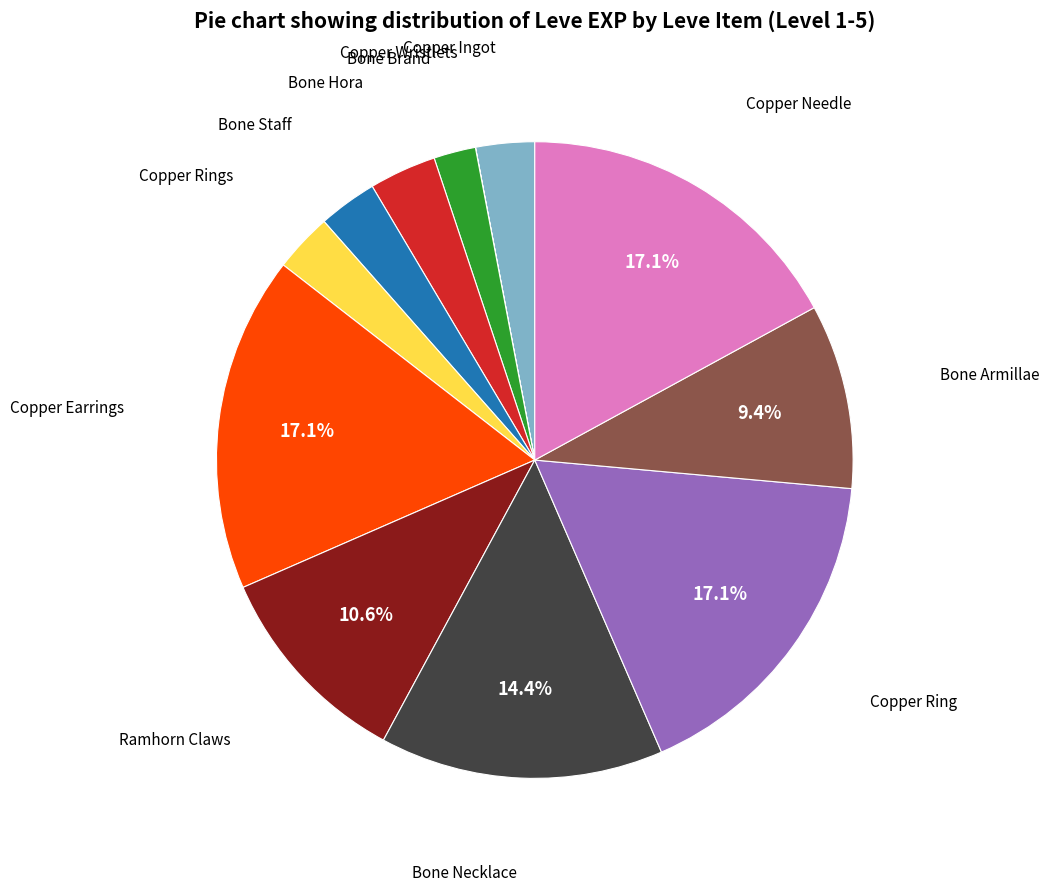

To the nearest percent, what is the difference between the largest and smallest slice percentages?

17%